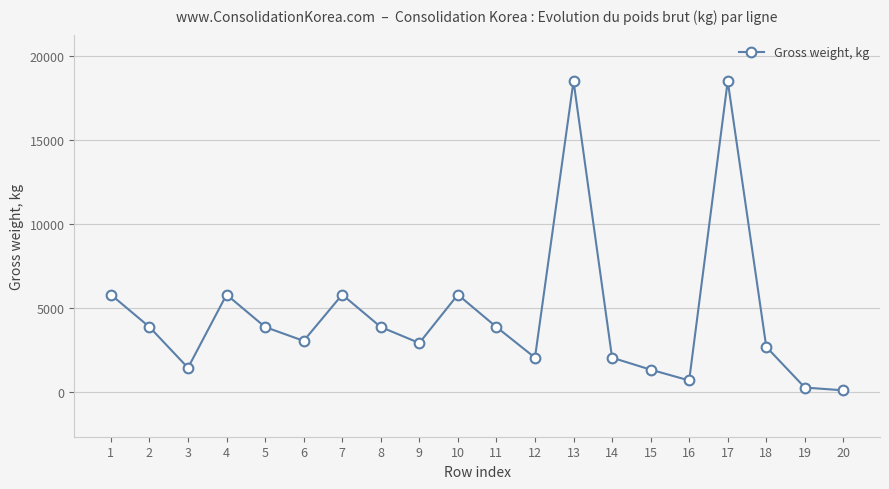

The value at 19 is 250.0. True or false?

True